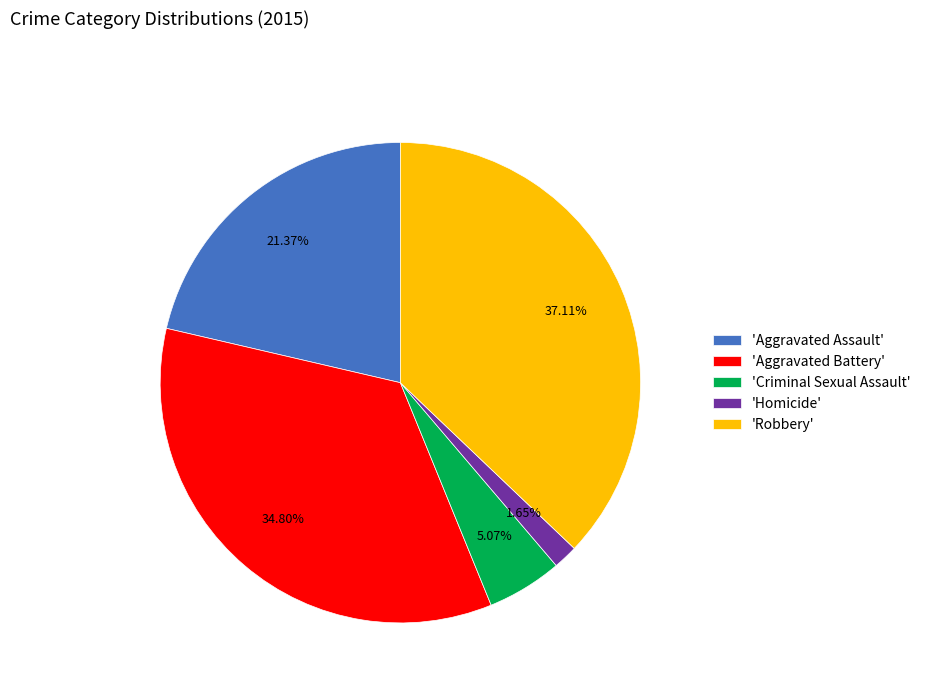

Does 'Homicide' account for over 50% of the chart?

No